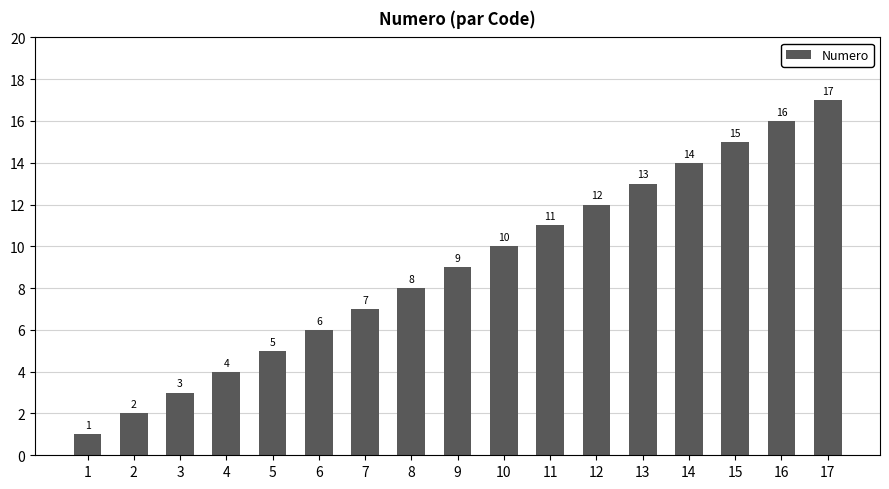

Which label corresponds to the largest value in the chart?

17